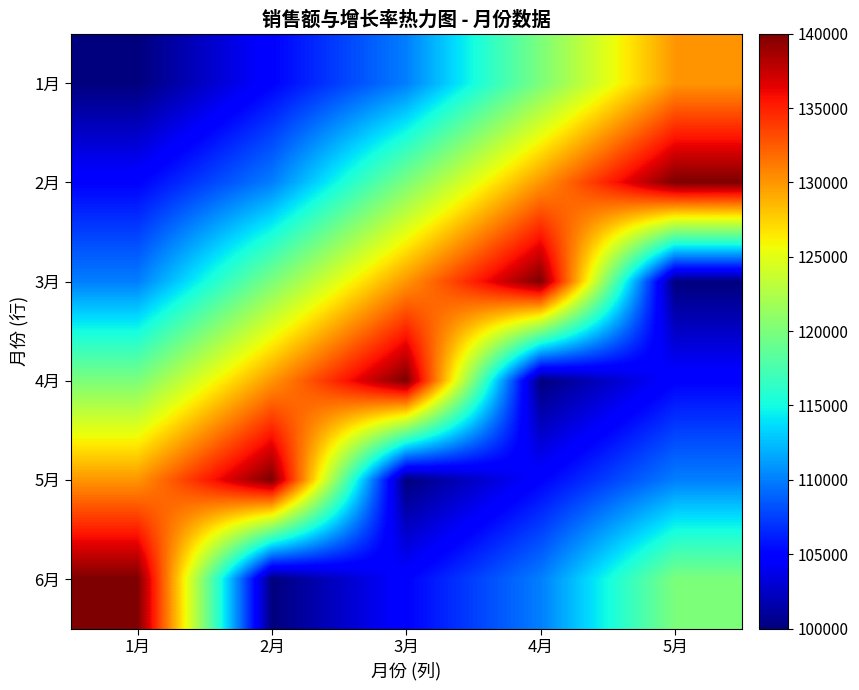

At which category does the chart reach its peak across all series?

5月